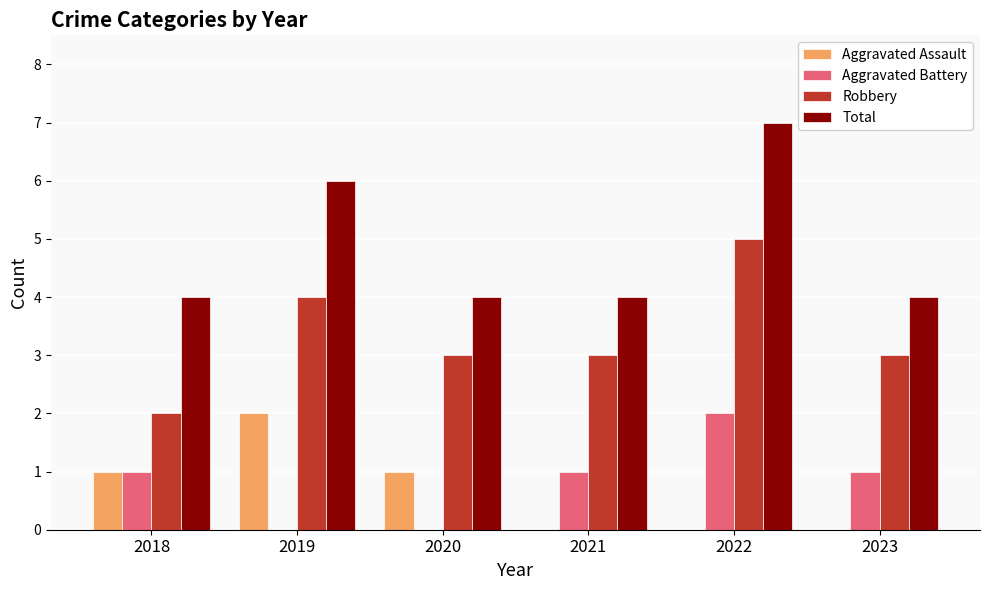

What are all the series names shown in the legend?

Aggravated Assault, Aggravated Battery, Robbery, Total